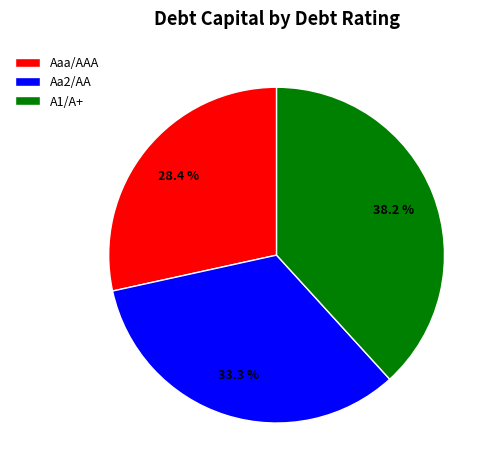

What is the largest slice in the pie chart?

A1/A+